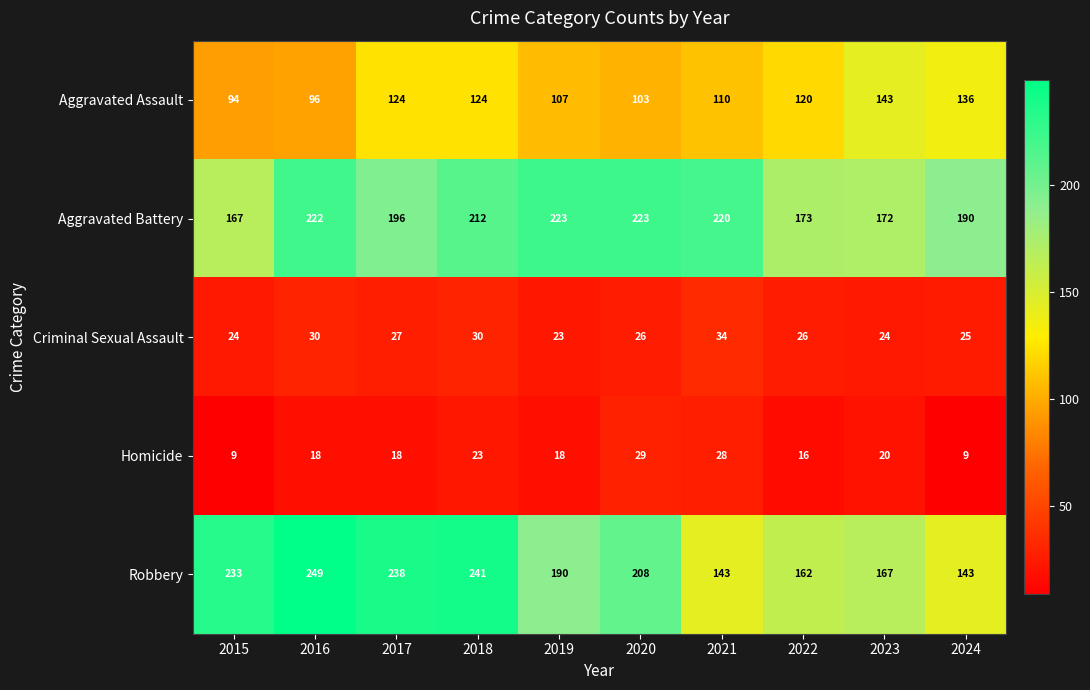

At 2024, list the series in order from smallest to largest.

Homicide, Criminal Sexual Assault, Aggravated Assault, Robbery, Aggravated Battery